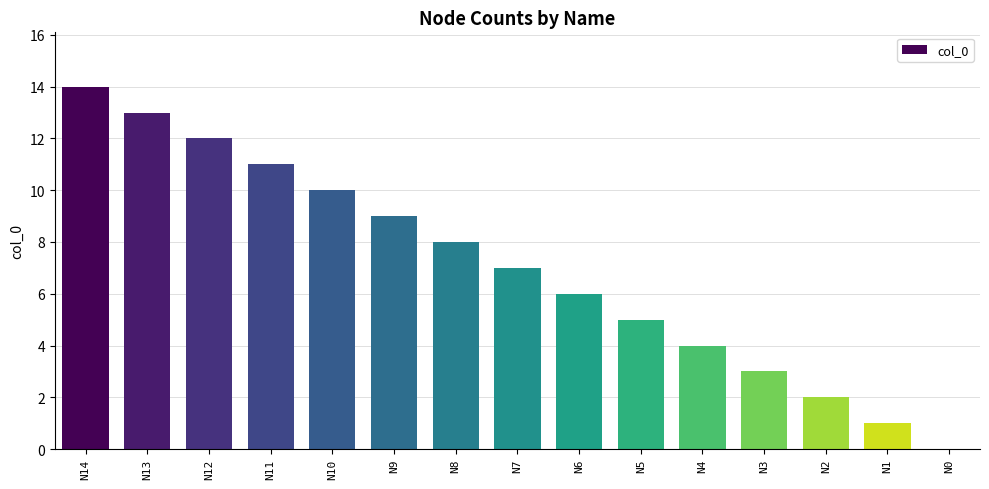

At which label is the value closest to 7?

N7